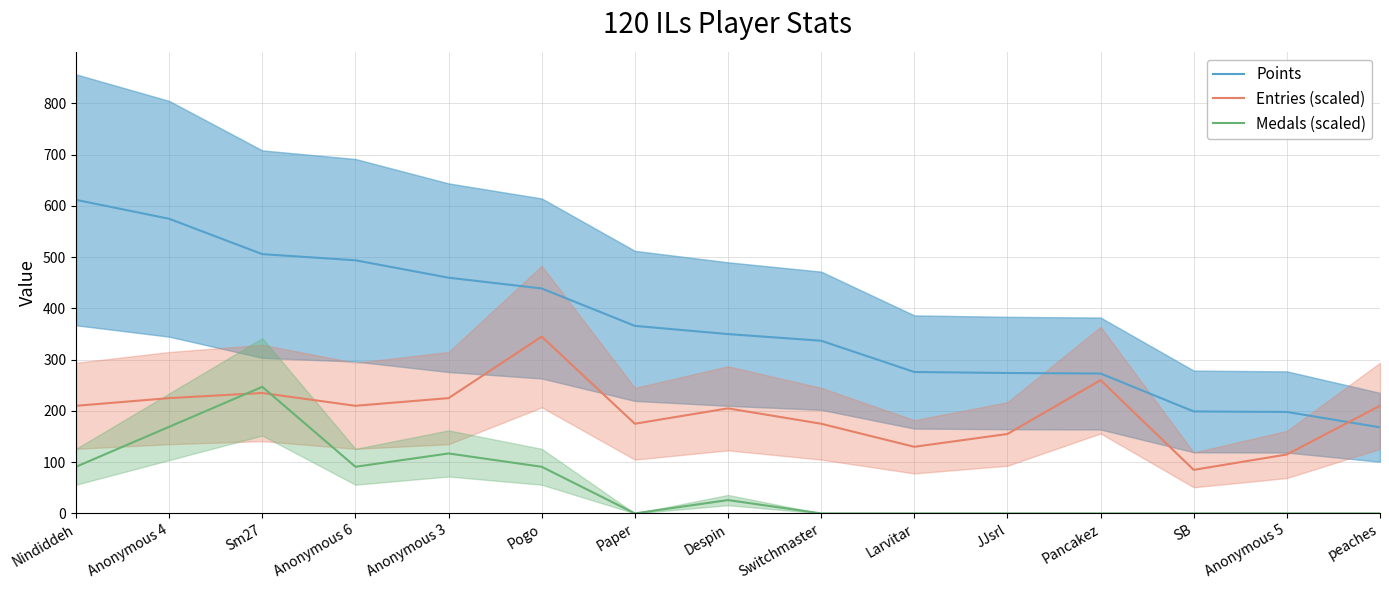

What is the sum of all Medals (scaled) values?

832